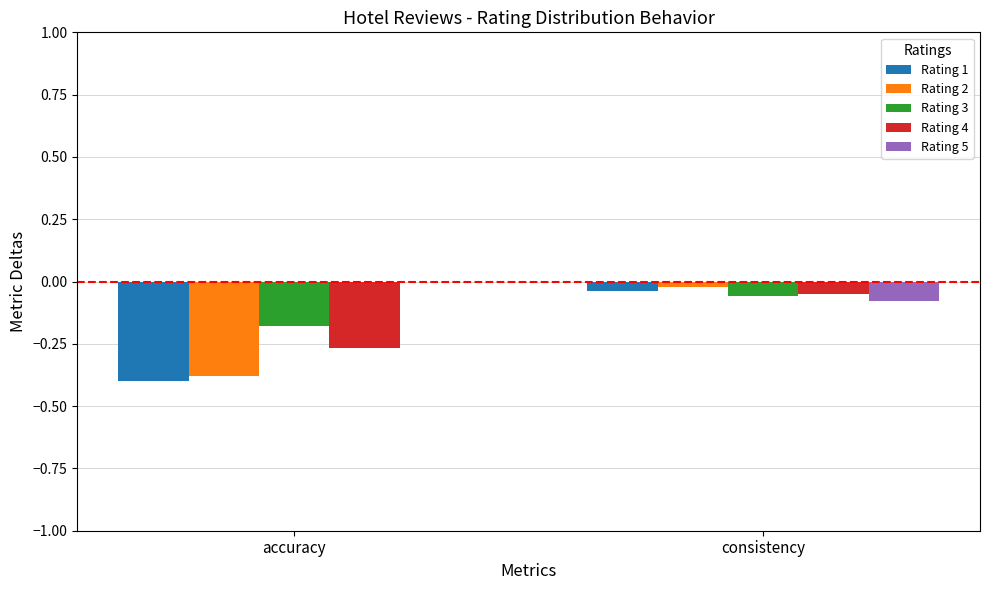

Which series has the largest range (max minus min)?

Rating 1